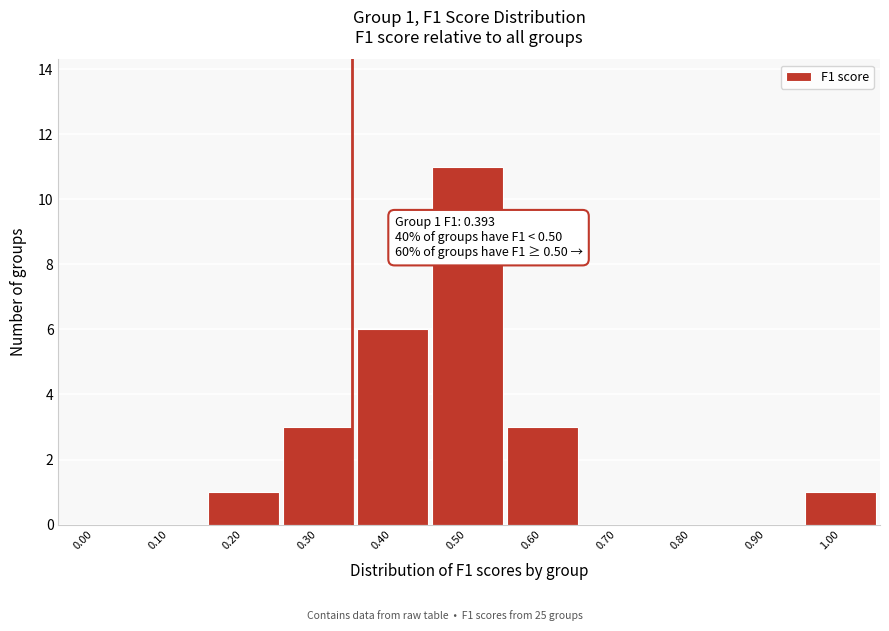

Reading left to right, transcribe all the data shown in this chart.

0.00=0	0.10=0	0.20=1	0.30=3	0.40=6	0.50=11	0.60=3	0.70=0	0.80=0	0.90=0	1.00=1